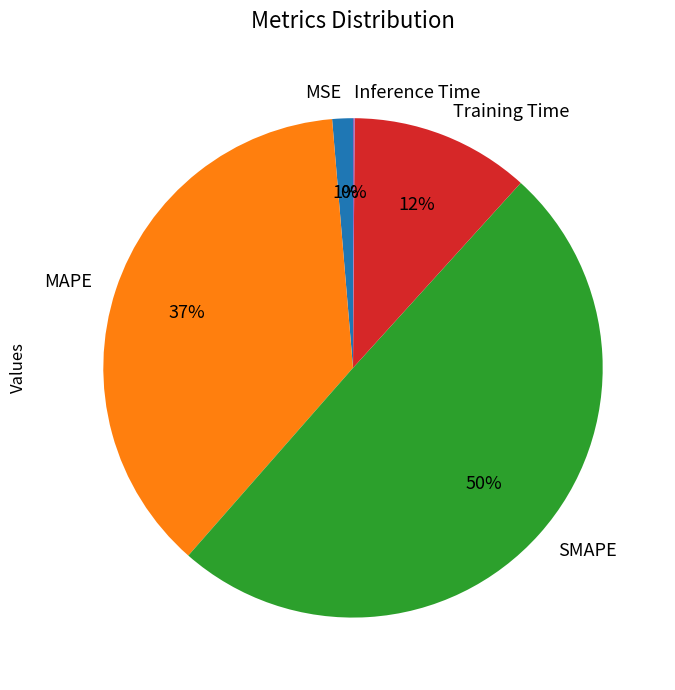

Is the sum of Training Time and MSE greater than half?

No